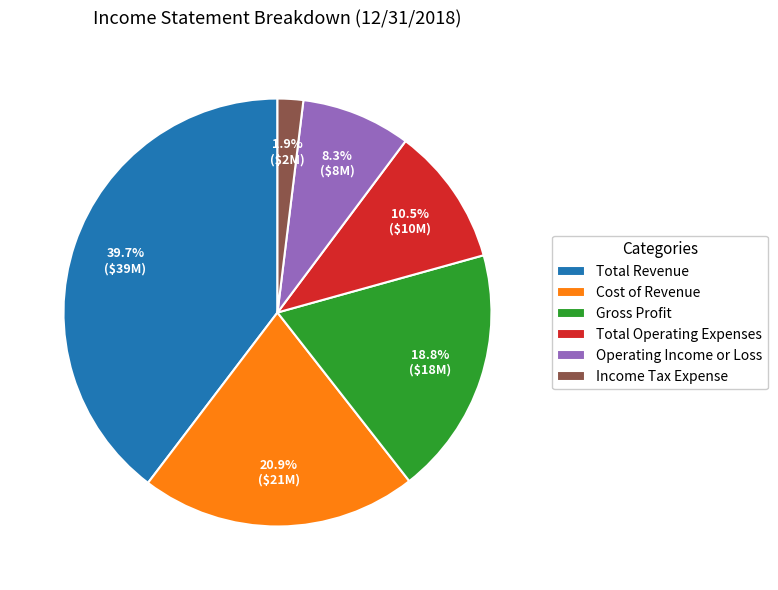

Which slice is the largest?

Total Revenue